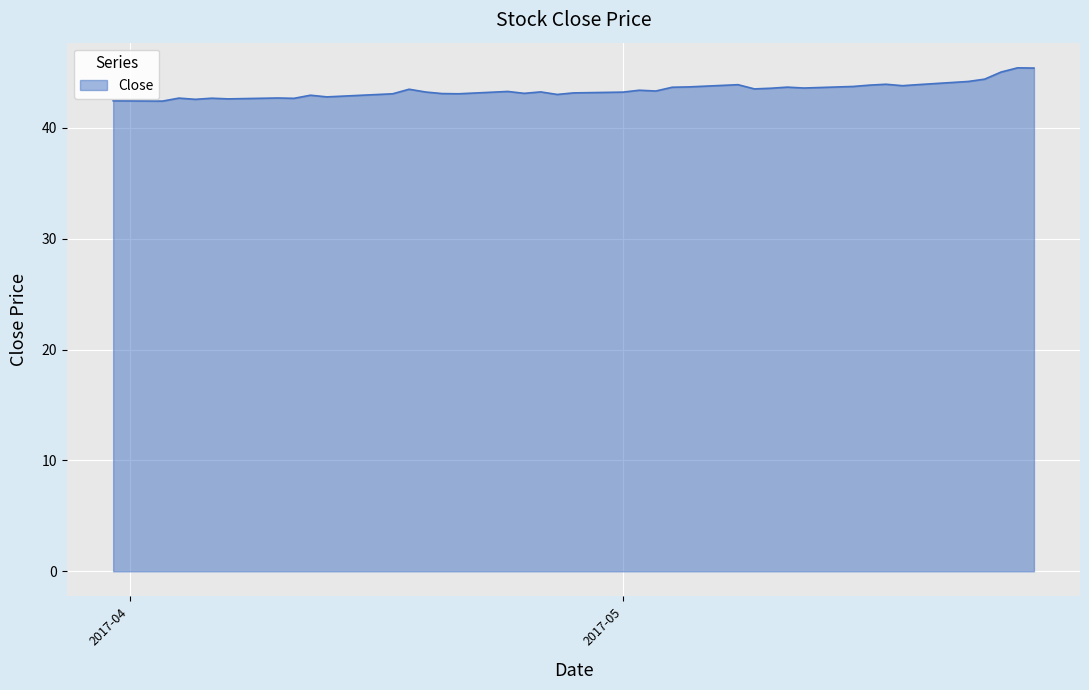

What is the minimum value shown in the chart?

42.4